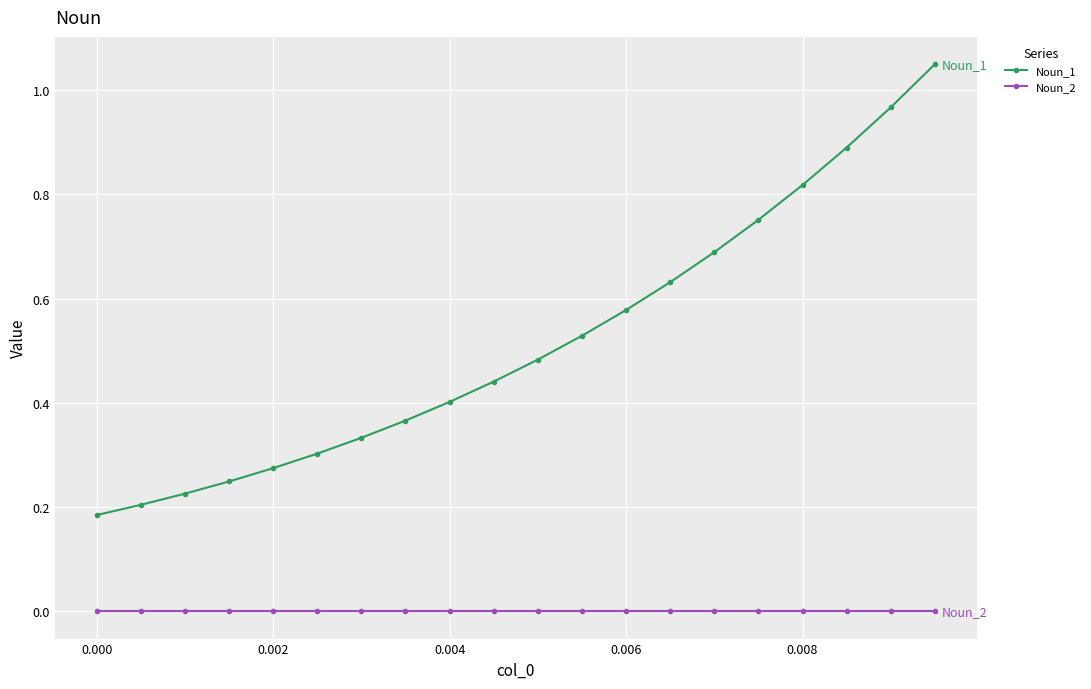

Which series has the largest total across all categories?

Noun_1